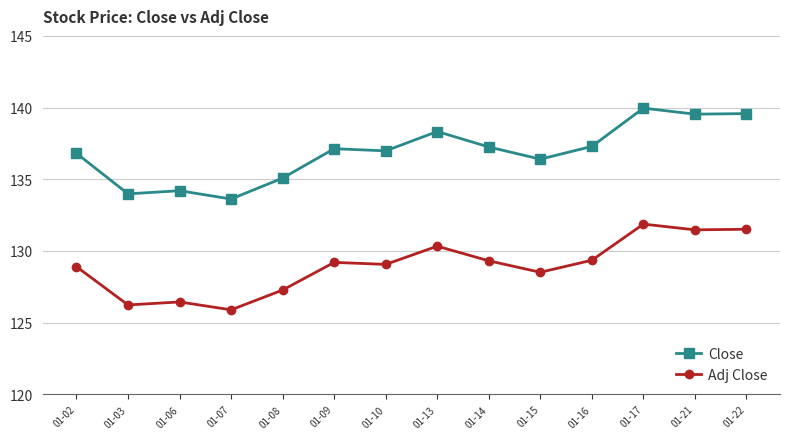

True or false: Adj Close and Close intersect in this chart.

False